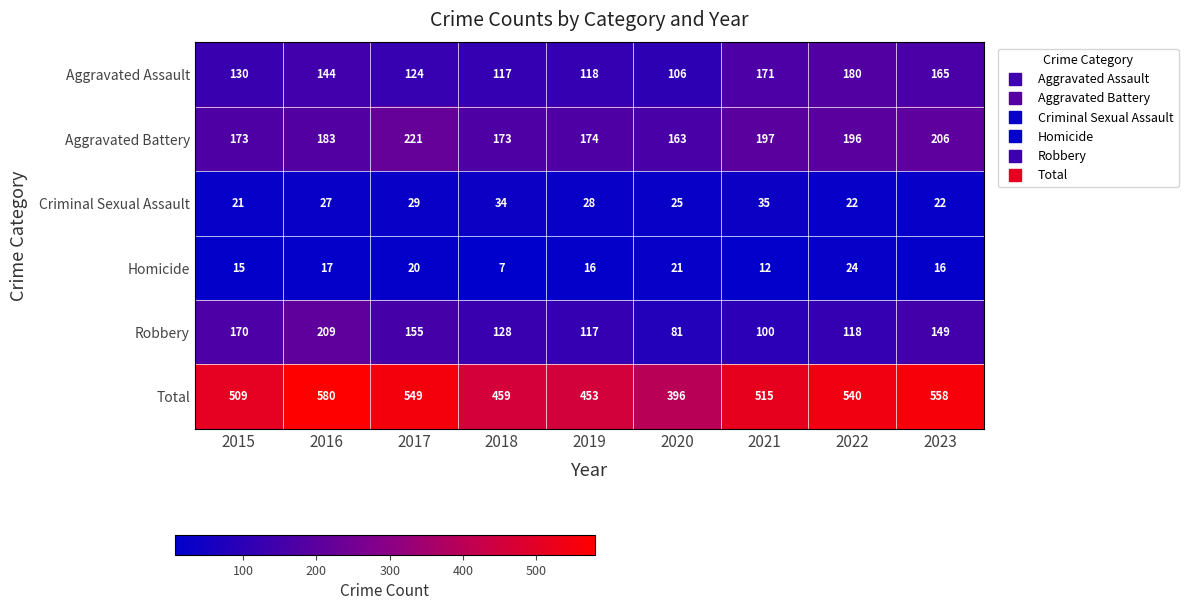

How many categories are shown in the chart?

9